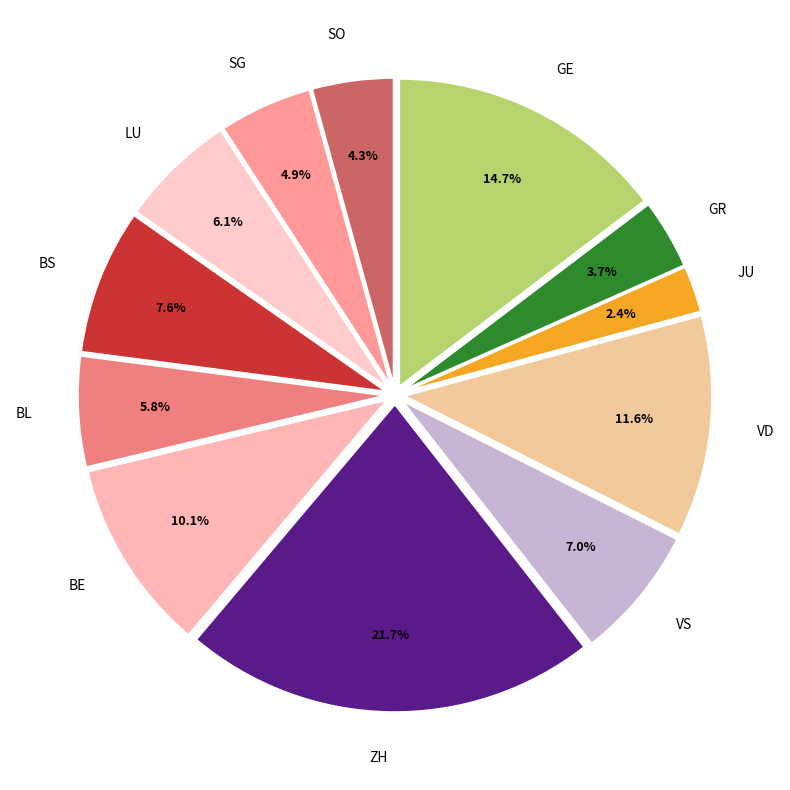

Between GE and SG, which is larger?

GE